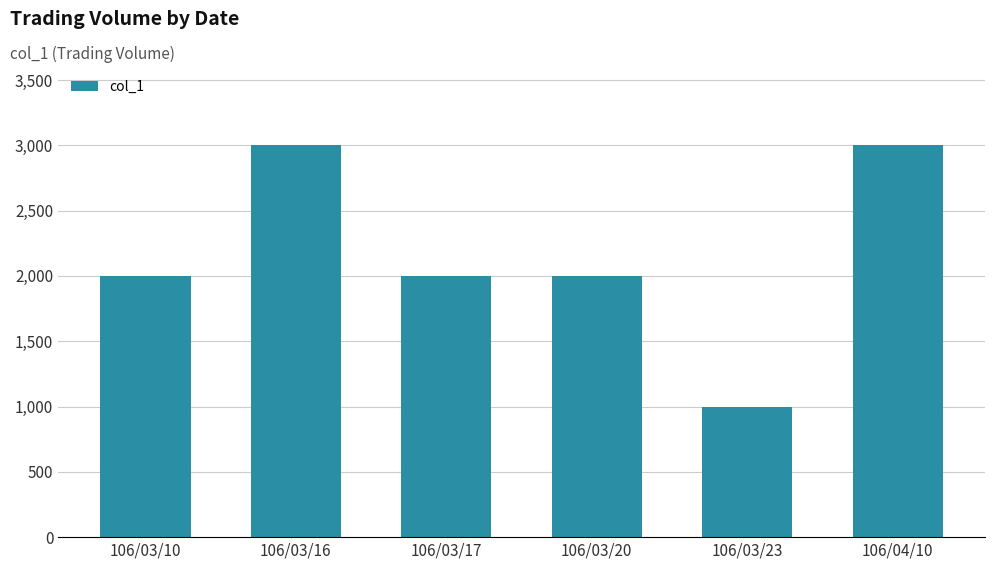

What is the difference between the maximum and second lowest values?

1000